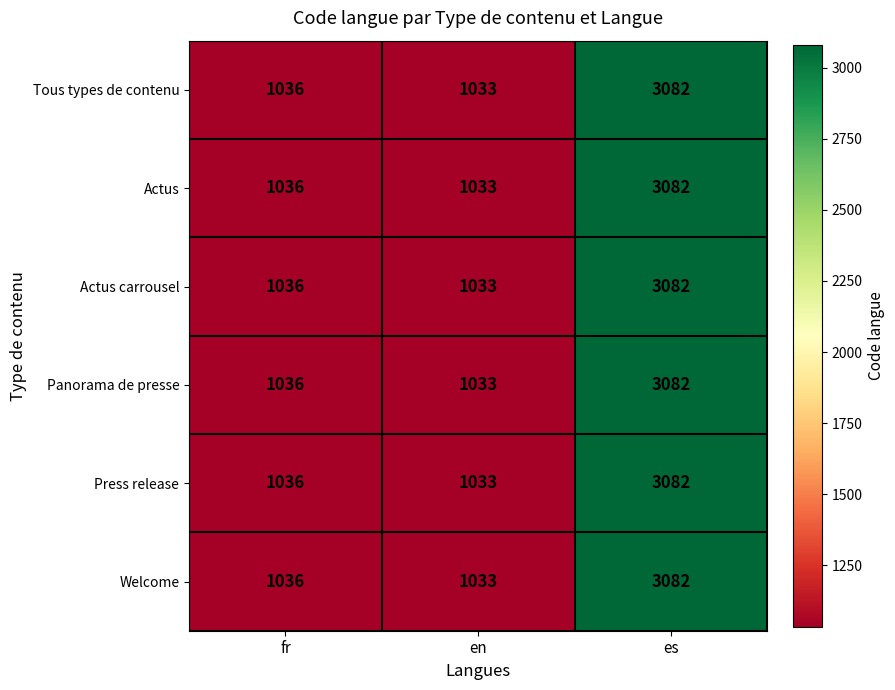

What is the total value across all series at en?

6198